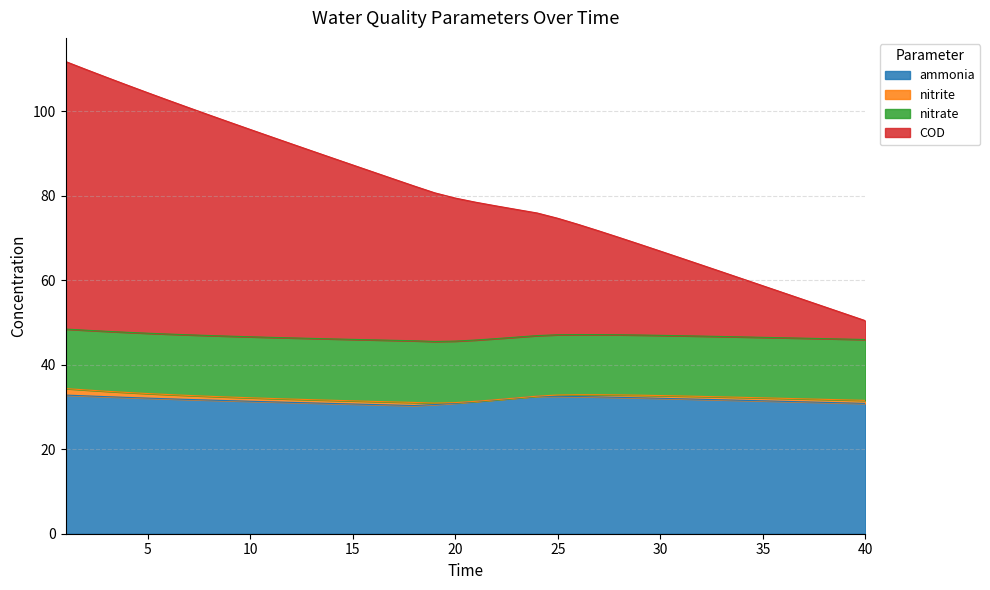

What is the lowest value of the ammonia series?

30.3